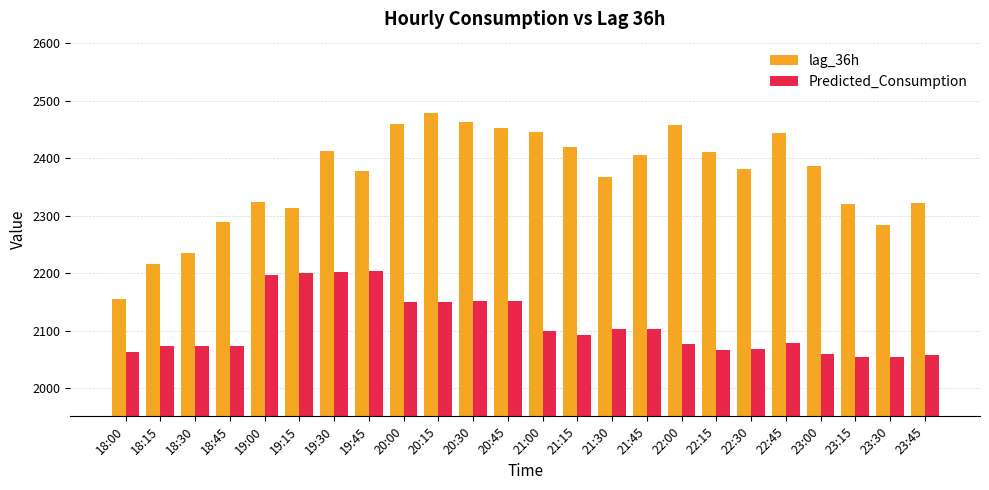

Which series changed the most between 20:30 and 21:45?

lag_36h